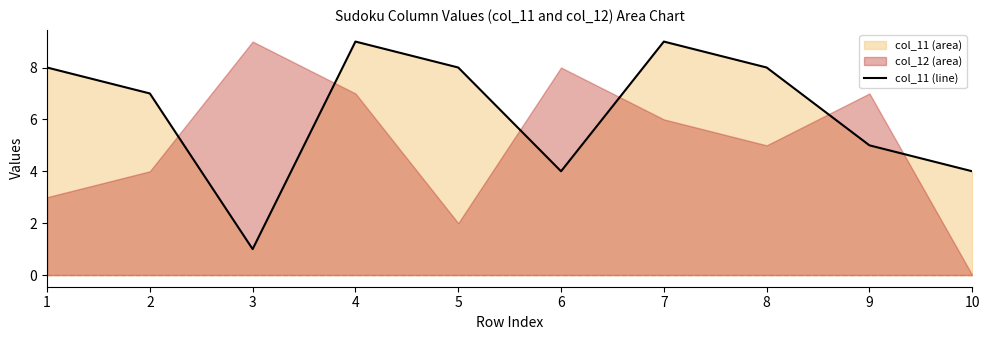

How many lines are shown in the chart?

1